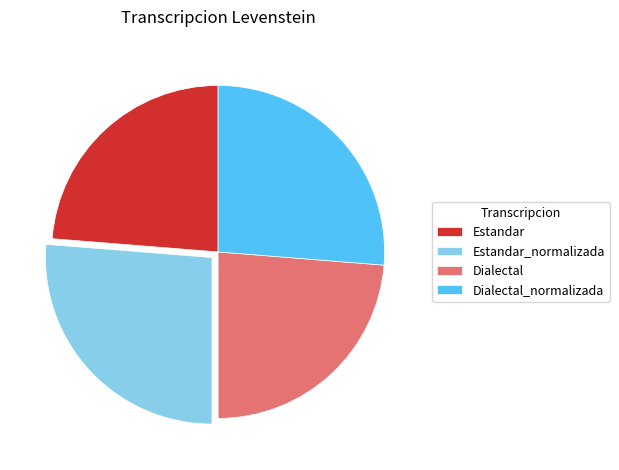

Between Estandar_normalizada and Dialectal, which is larger?

Estandar_normalizada